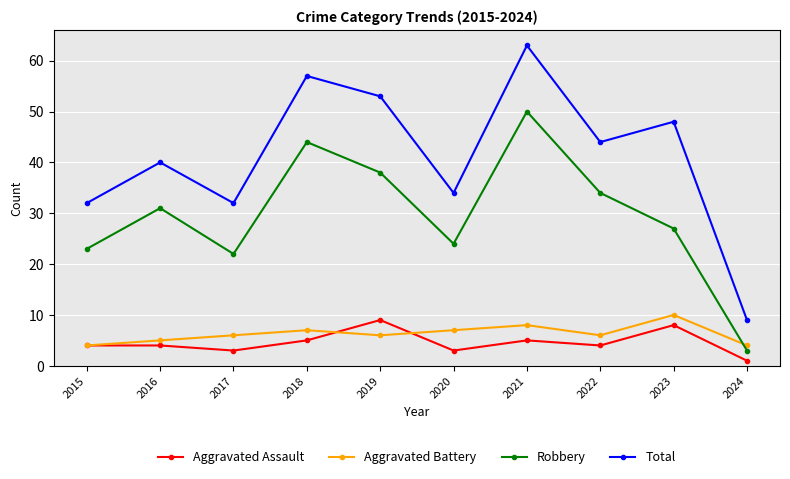

True or false: Aggravated Assault and Total intersect in this chart.

False